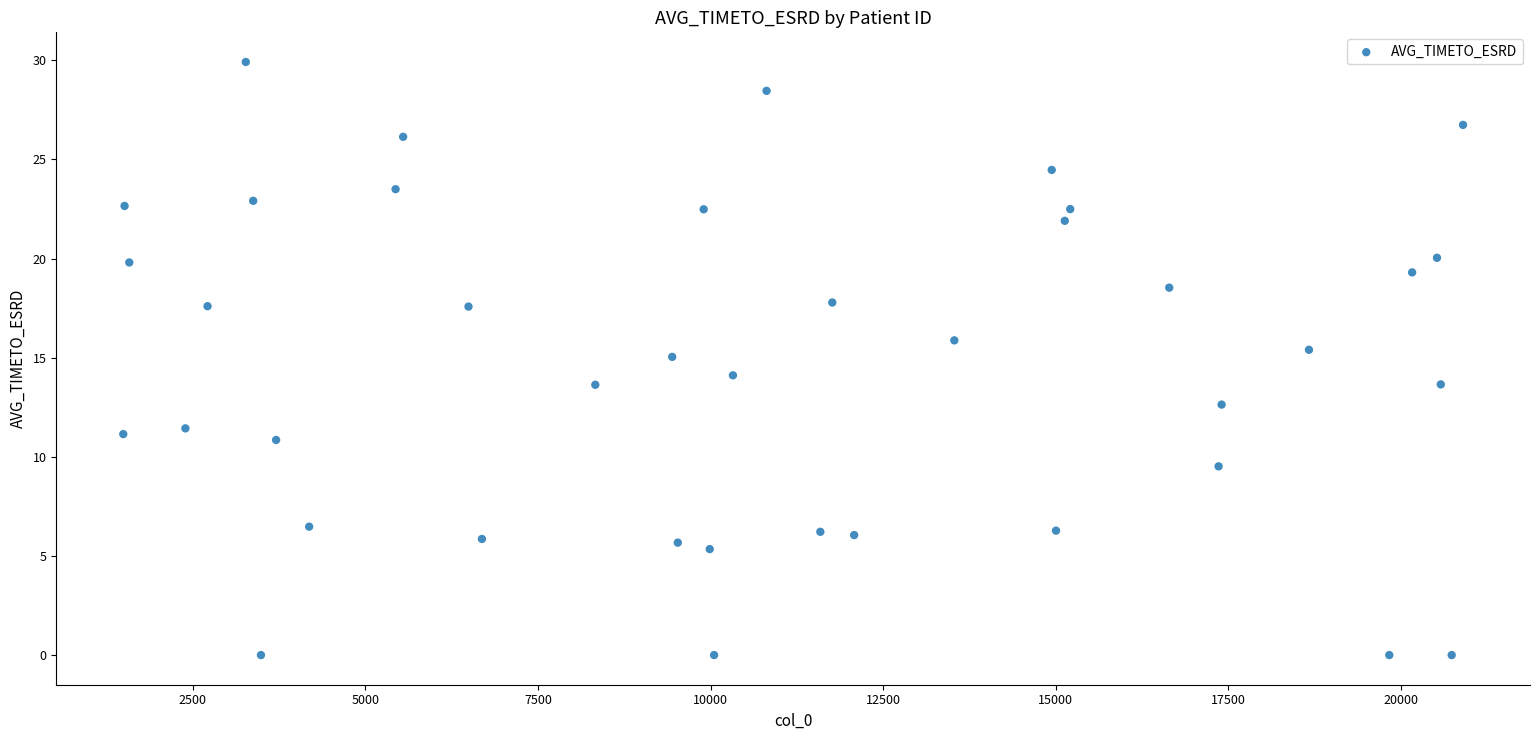

What is the range of Y values (max minus min)?

29.9